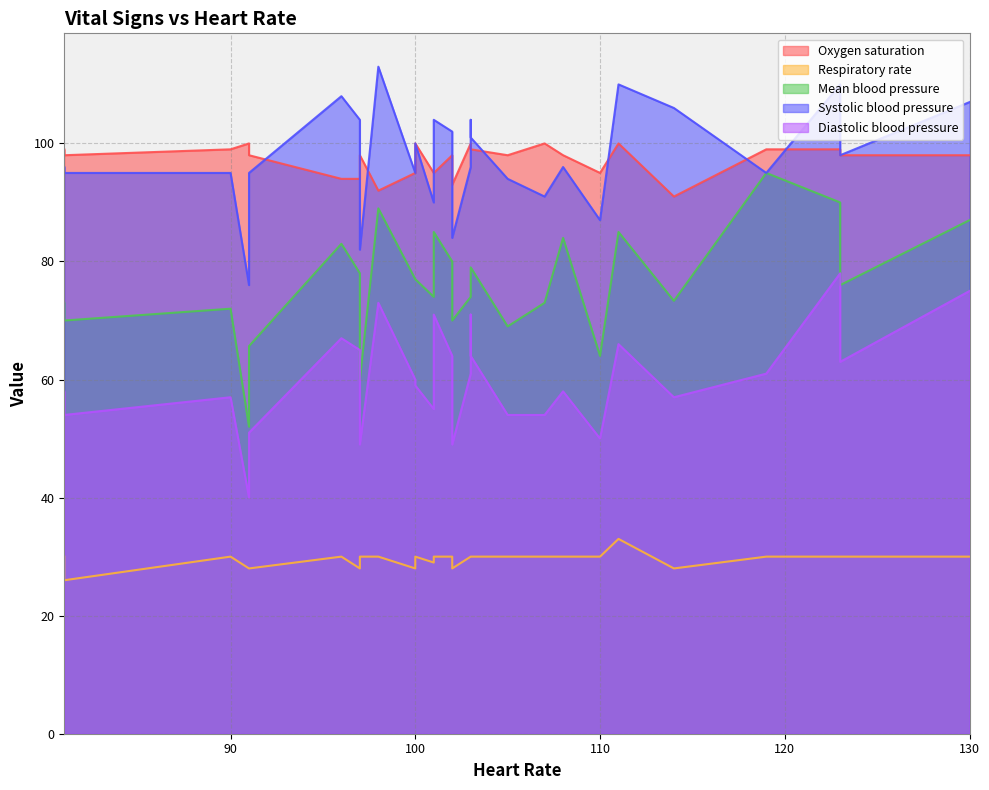

True or false: Systolic blood pressure and Mean blood pressure intersect in this chart.

False